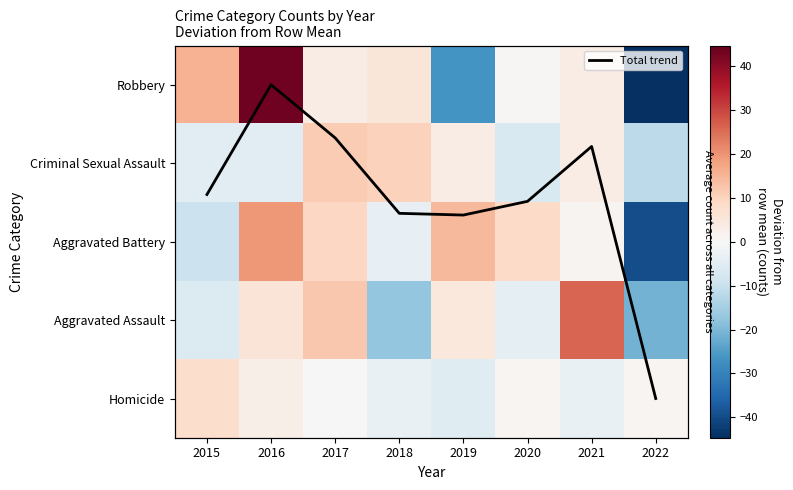

What is the smallest value displayed?

-44.6